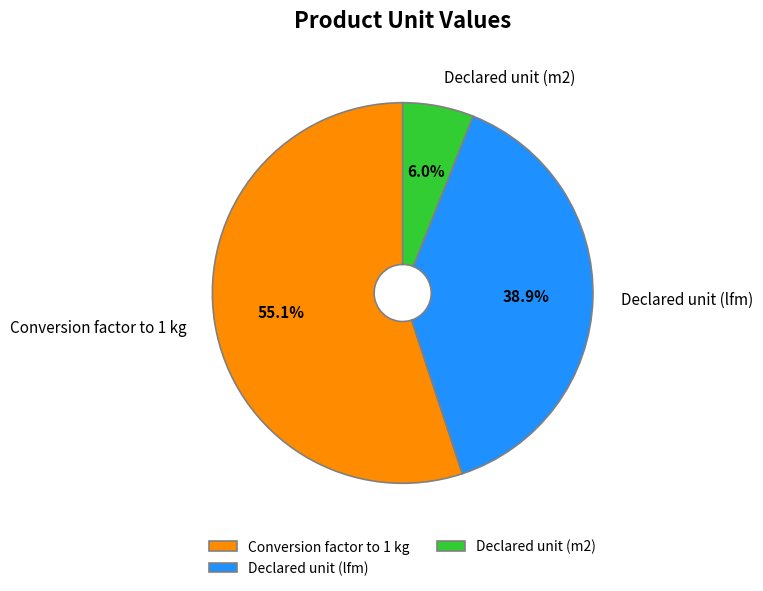

Which category has the smallest portion of the pie?

Declared unit (m2)